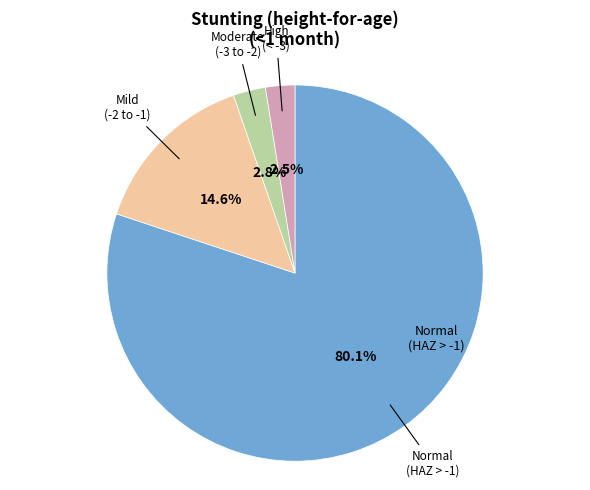

Is there any slice that represents more than half of the pie?

Yes